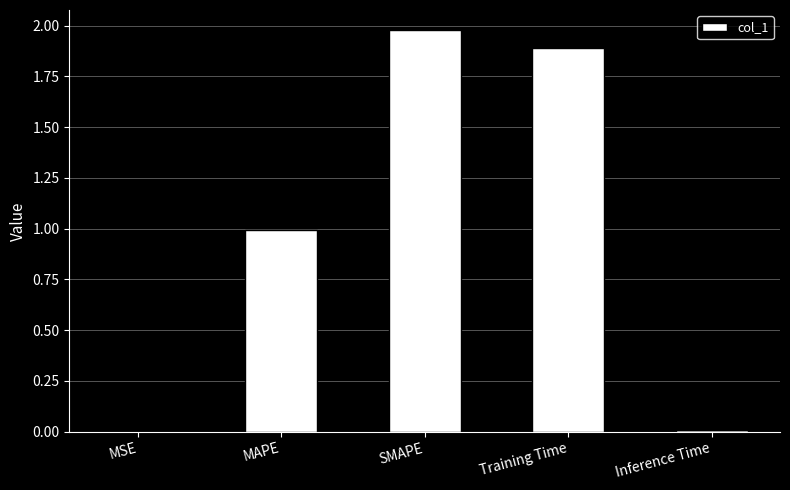

Which has a higher value, MSE or MAPE?

MAPE